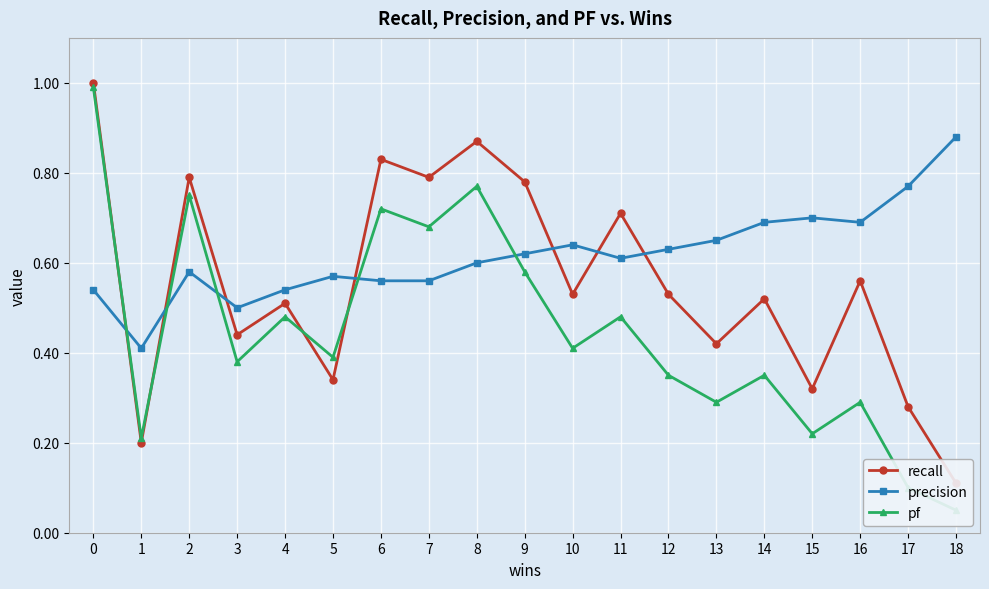

What is the highest value of the pf series?

1.0